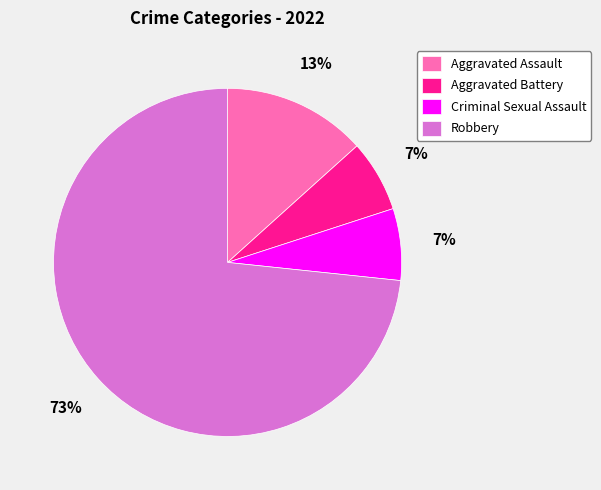

What is the majority slice?

Robbery